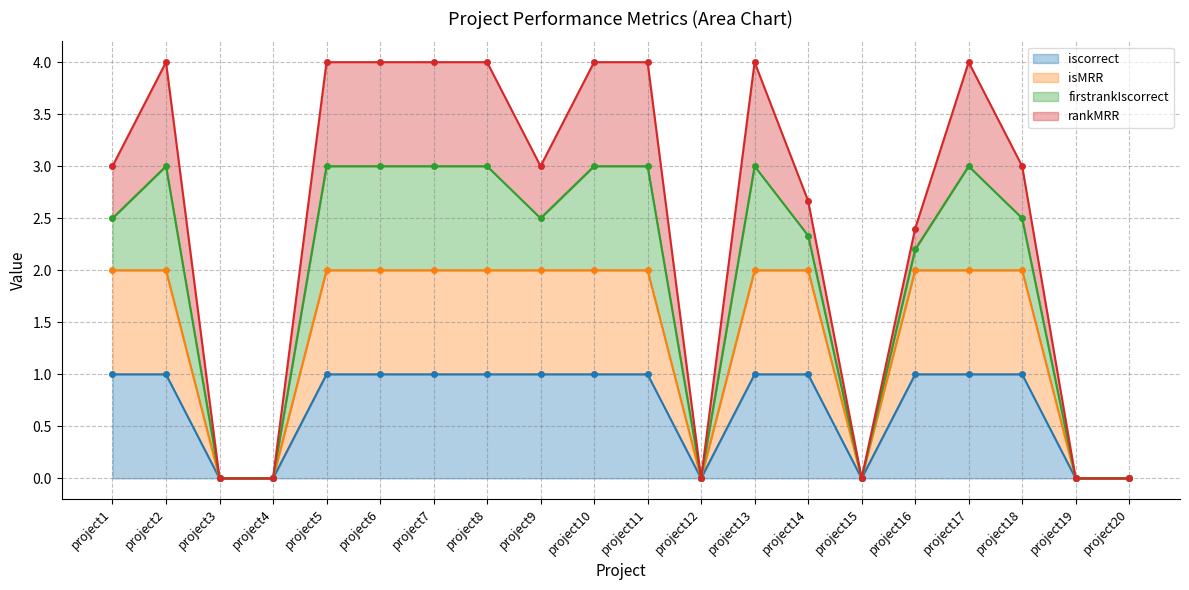

What is the average value of the isMRR series?

1